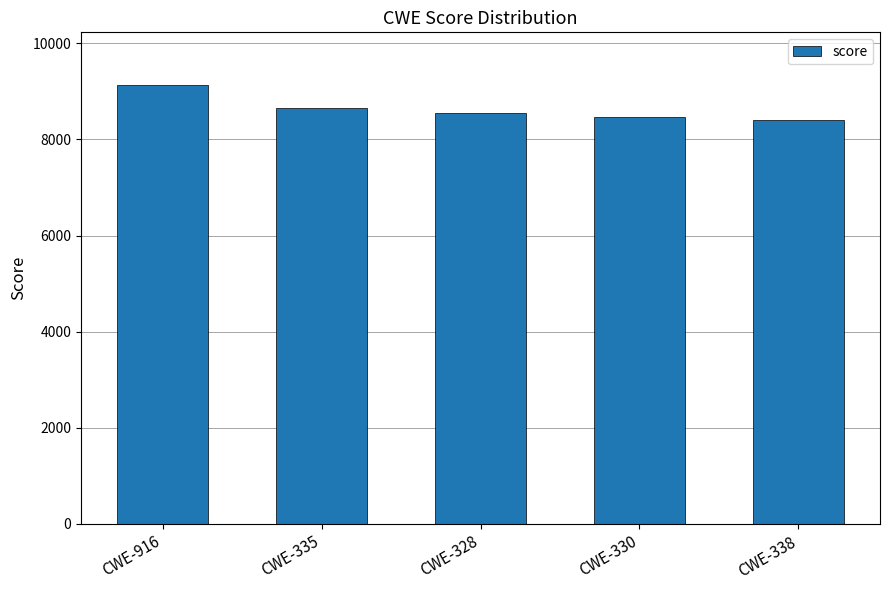

Which label corresponds to the largest value in the chart?

CWE-916